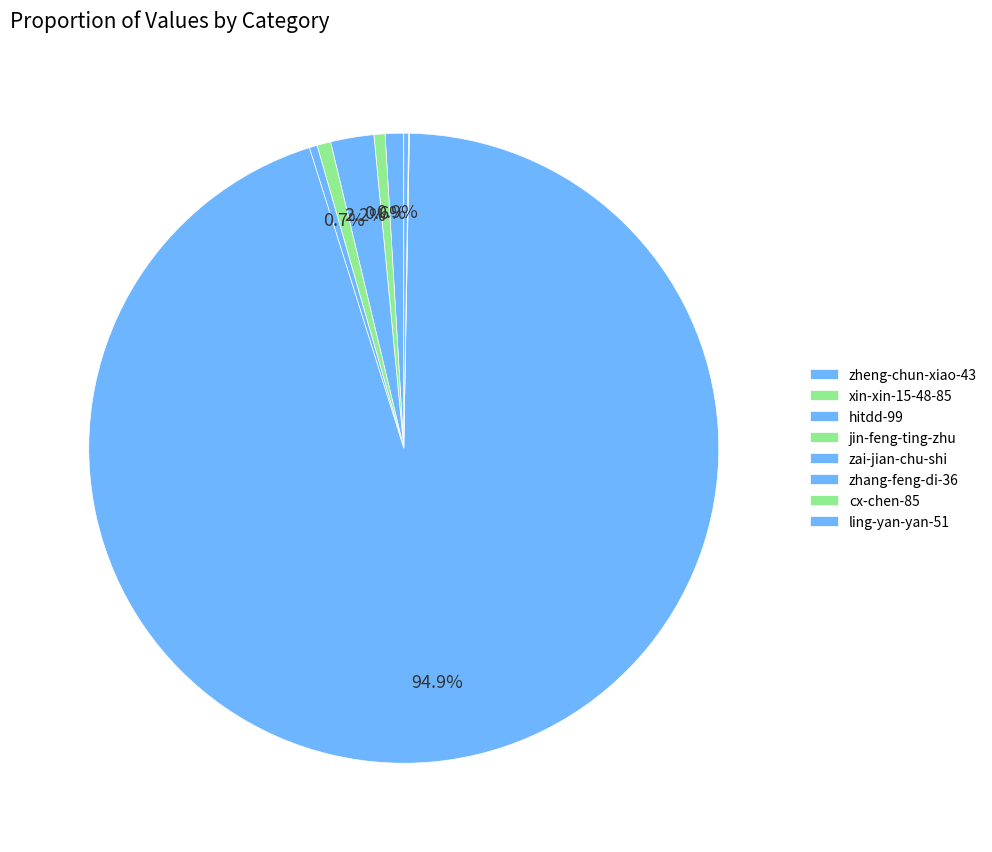

Does zhang-feng-di-36 account for over 50% of the chart?

Yes